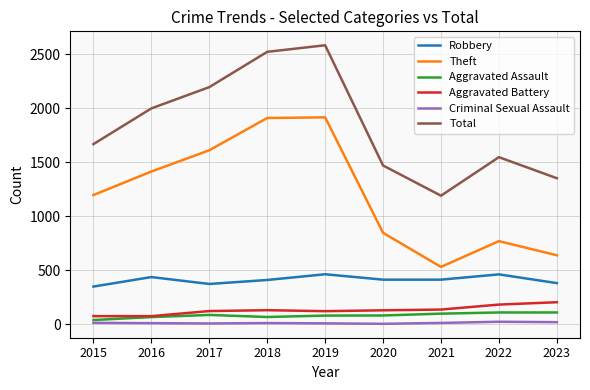

Which series has the largest total across all categories?

Total